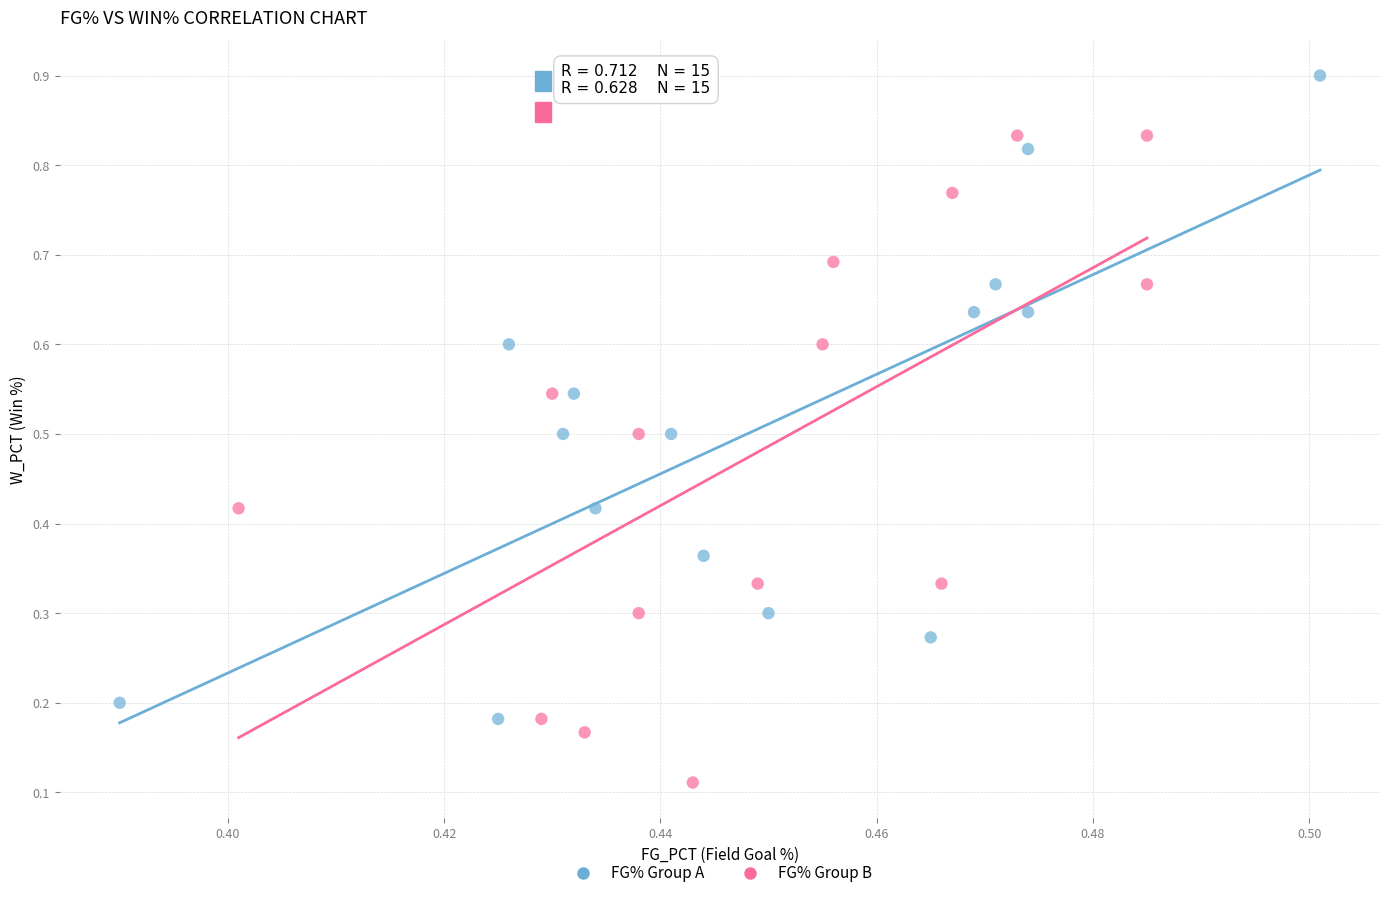

Which series reaches the minimum Y coordinate?

FG% Group B